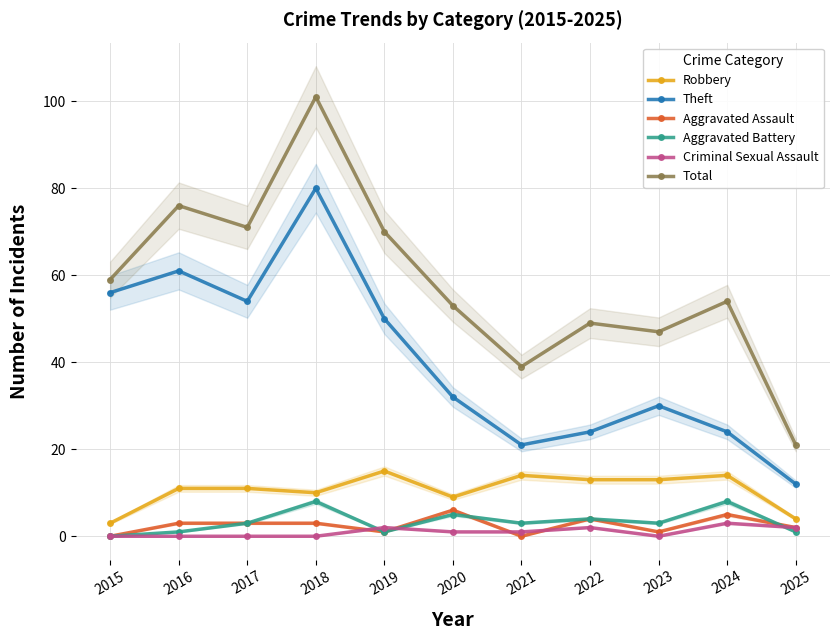

What is the minimum value for Total?

21